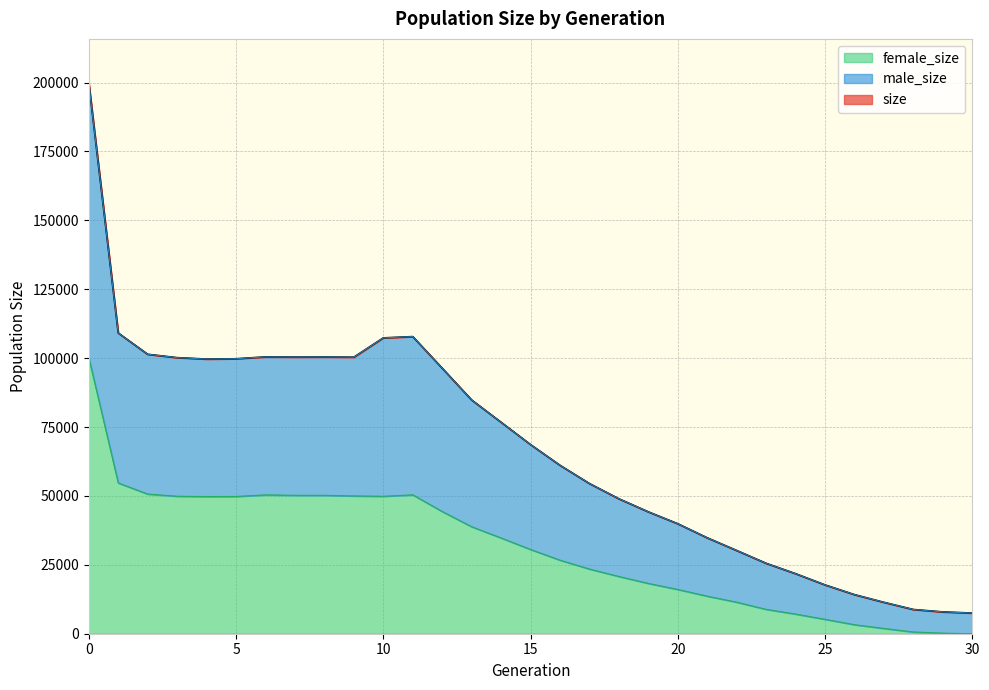

At which category does male_size reach its first local valley?

4